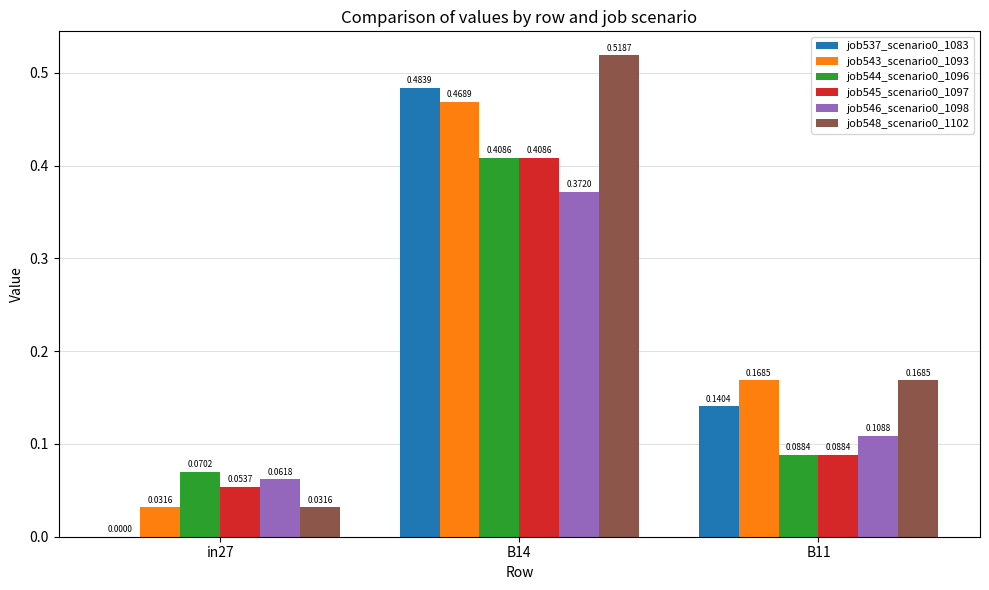

The job537_scenario0_1083 series shows 0.2 at B11. True or false?

False